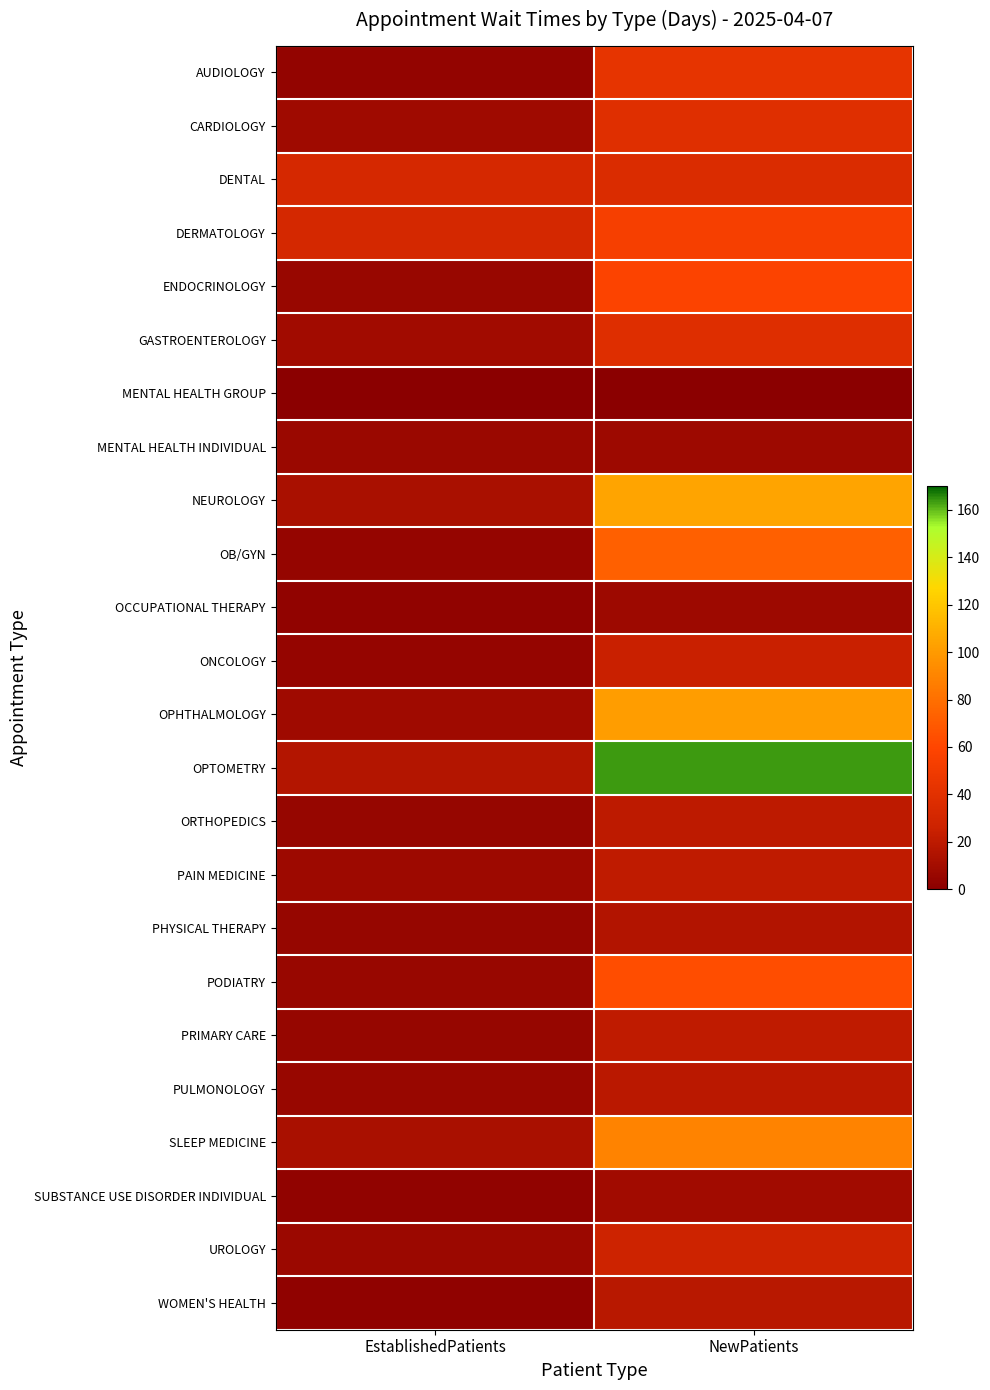

Reading right to left, extract all data points from this chart.

AUDIOLOGY: NewPatients=43.8	EstablishedPatients=3.8
CARDIOLOGY: NewPatients=38.8	EstablishedPatients=8.1
DENTAL: NewPatients=35.8	EstablishedPatients=32.2
DERMATOLOGY: NewPatients=54.4	EstablishedPatients=31.7
ENDOCRINOLOGY: NewPatients=57.8	EstablishedPatients=5.8
GASTROENTEROLOGY: NewPatients=38.3	EstablishedPatients=8.9
MENTAL HEALTH GROUP: NewPatients=0.0	EstablishedPatients=0.5
MENTAL HEALTH INDIVIDUAL: NewPatients=7.8	EstablishedPatients=6.6
NEUROLOGY: NewPatients=104.8	EstablishedPatients=12.4
OB/GYN: NewPatients=72.6	EstablishedPatients=4.1
OCCUPATIONAL THERAPY: NewPatients=7.5	EstablishedPatients=2.8
ONCOLOGY: NewPatients=25.0	EstablishedPatients=4.1
OPHTHALMOLOGY: NewPatients=101.2	EstablishedPatients=8.4
OPTOMETRY: NewPatients=163.4	EstablishedPatients=16.5
ORTHOPEDICS: NewPatients=20.5	EstablishedPatients=4.8
PAIN MEDICINE: NewPatients=21.1	EstablishedPatients=7.8
PHYSICAL THERAPY: NewPatients=15.7	EstablishedPatients=4.7
PODIATRY: NewPatients=63.7	EstablishedPatients=5.5
PRIMARY CARE: NewPatients=21.1	EstablishedPatients=5.2
PULMONOLOGY: NewPatients=19.1	EstablishedPatients=5.7
SLEEP MEDICINE: NewPatients=89.6	EstablishedPatients=12.1
SUBSTANCE USE DISORDER INDIVIDUAL: NewPatients=8.8	EstablishedPatients=2.8
UROLOGY: NewPatients=26.8	EstablishedPatients=6.9
WOMEN'S HEALTH: NewPatients=18.0	EstablishedPatients=2.0